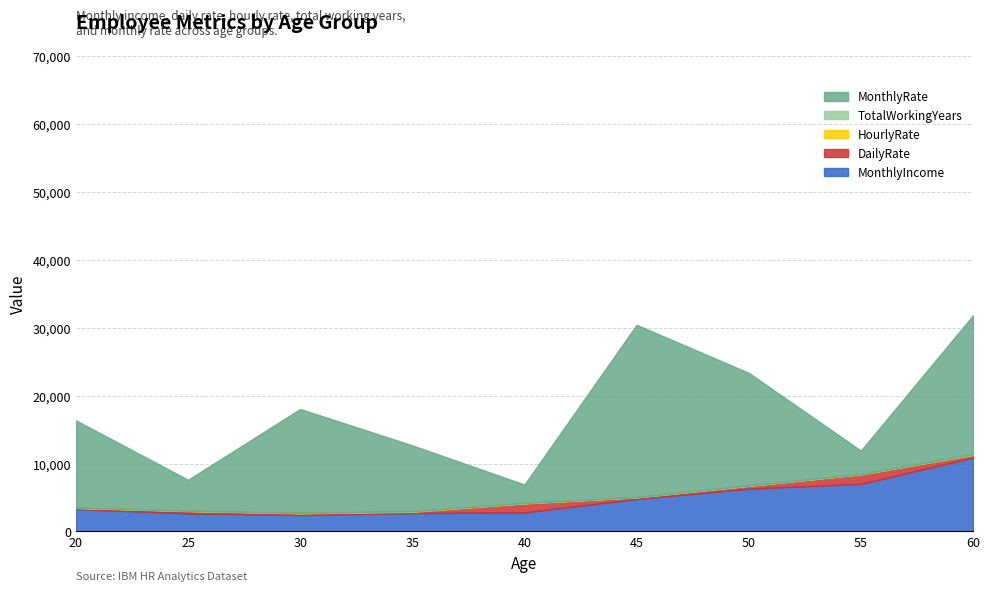

Read the MonthlyIncome value at 50, to the nearest 50.

6300